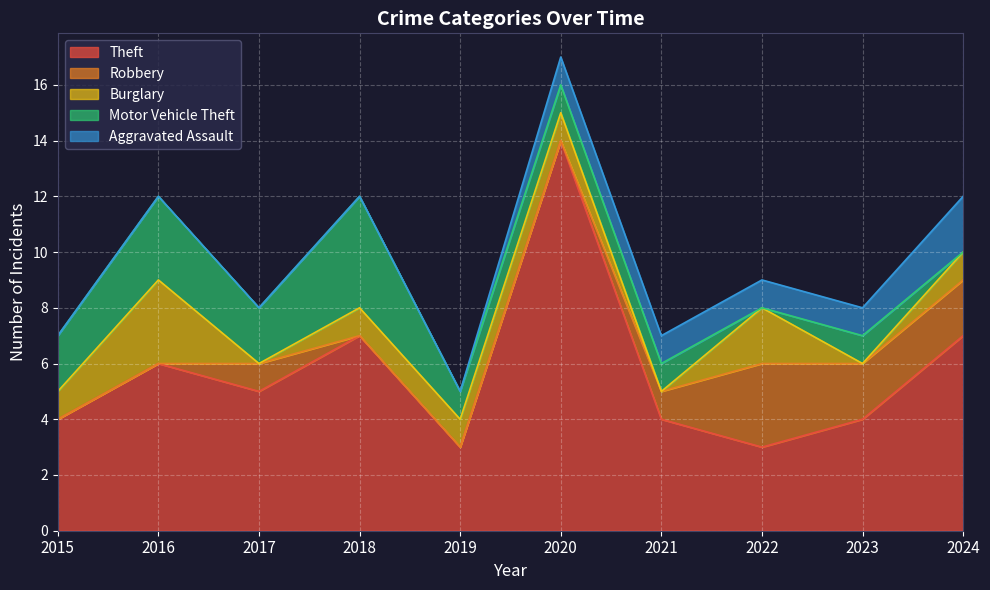

Which series has the largest total across all categories?

Theft